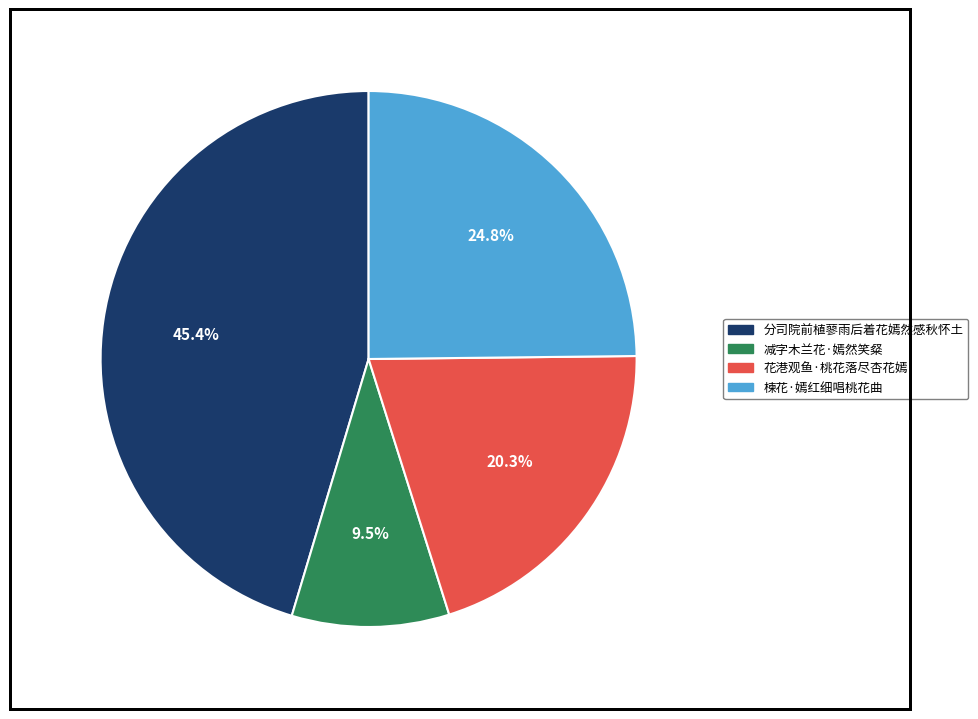

How many segments does this pie chart have?

4